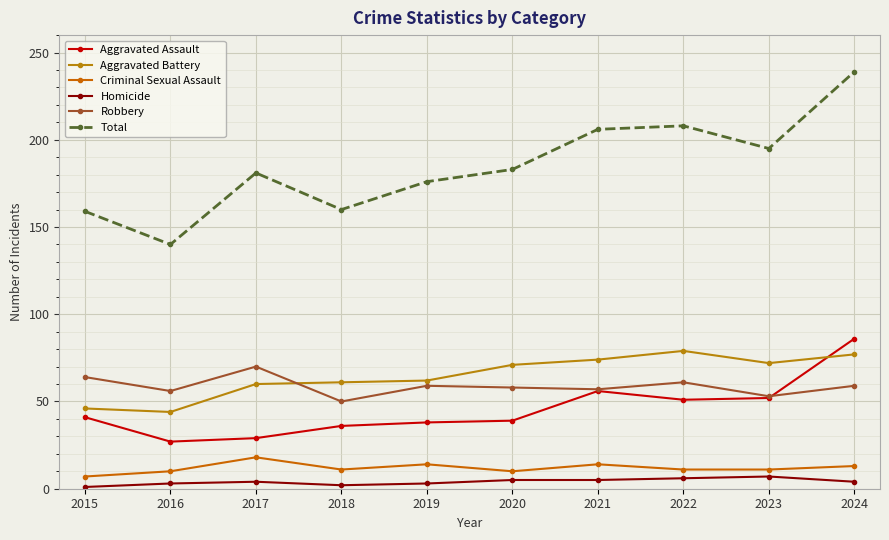

How many series are shown in this chart?

6